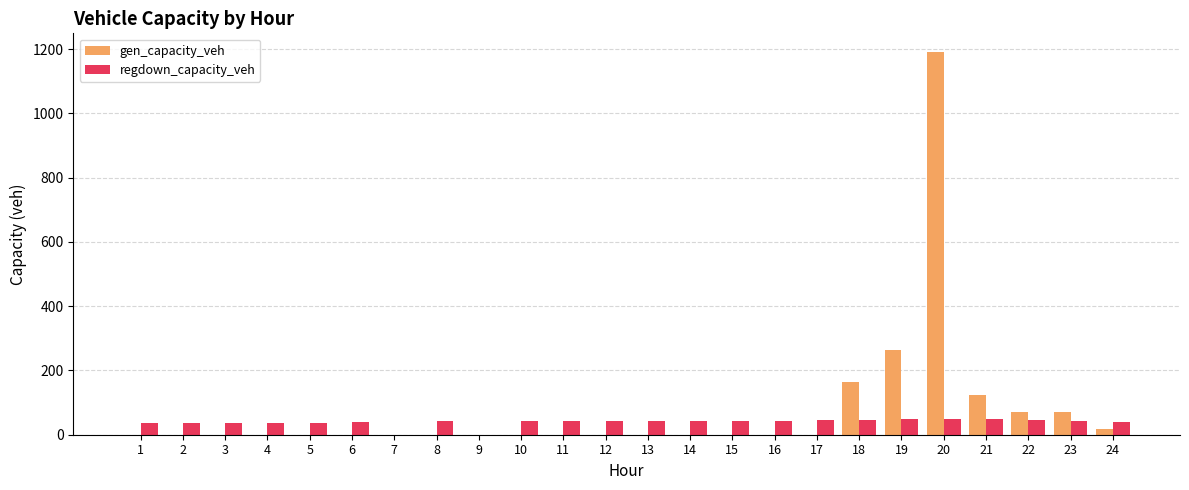

What is the maximum value shown in the chart?

1189.6